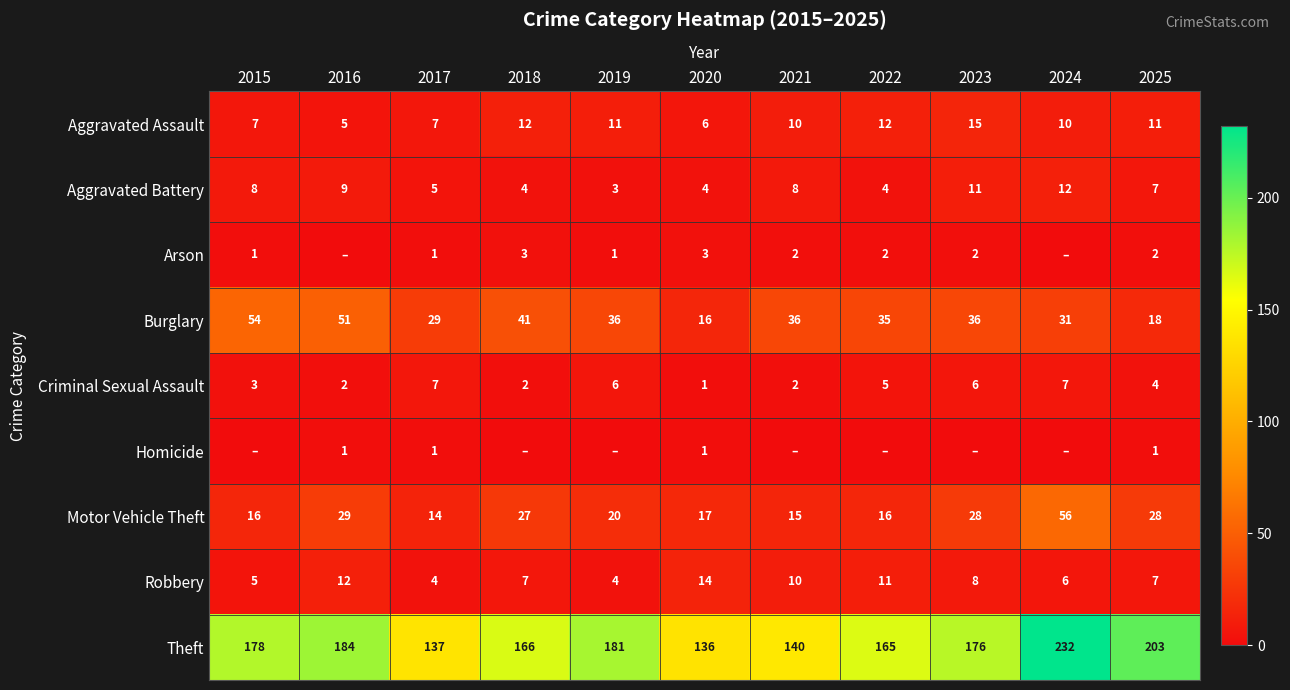

At which label does Robbery first exceed 7?

2016